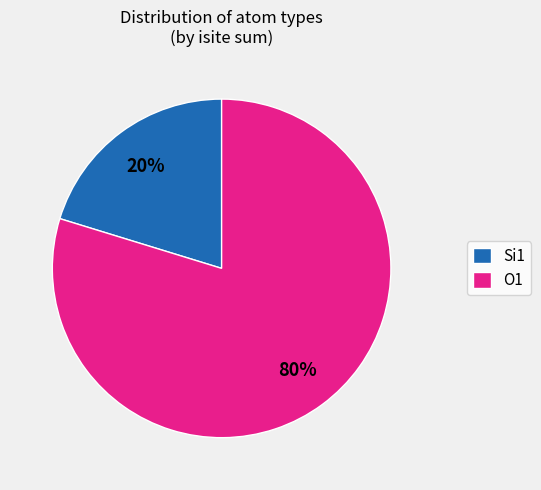

Do O1 and Si1 together represent more than half of the pie?

Yes